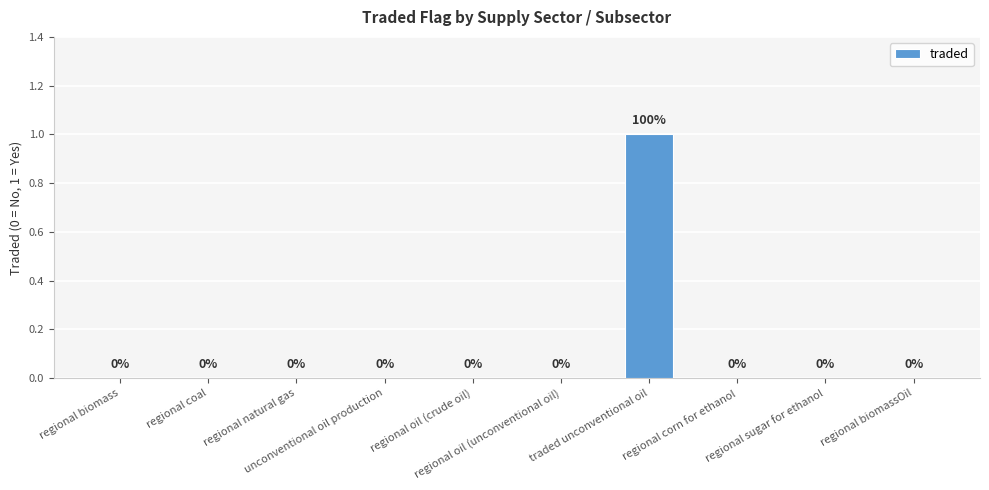

Are the bars horizontal?

No